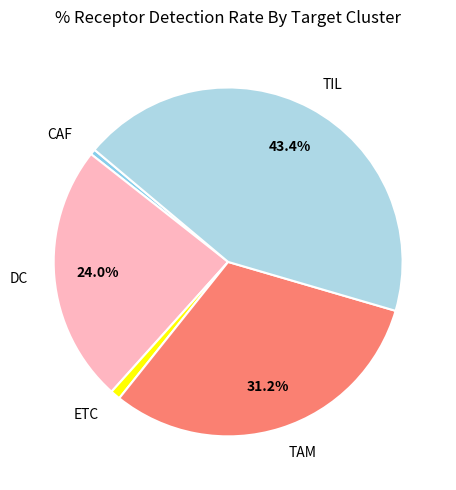

How many slices are in this pie chart?

5